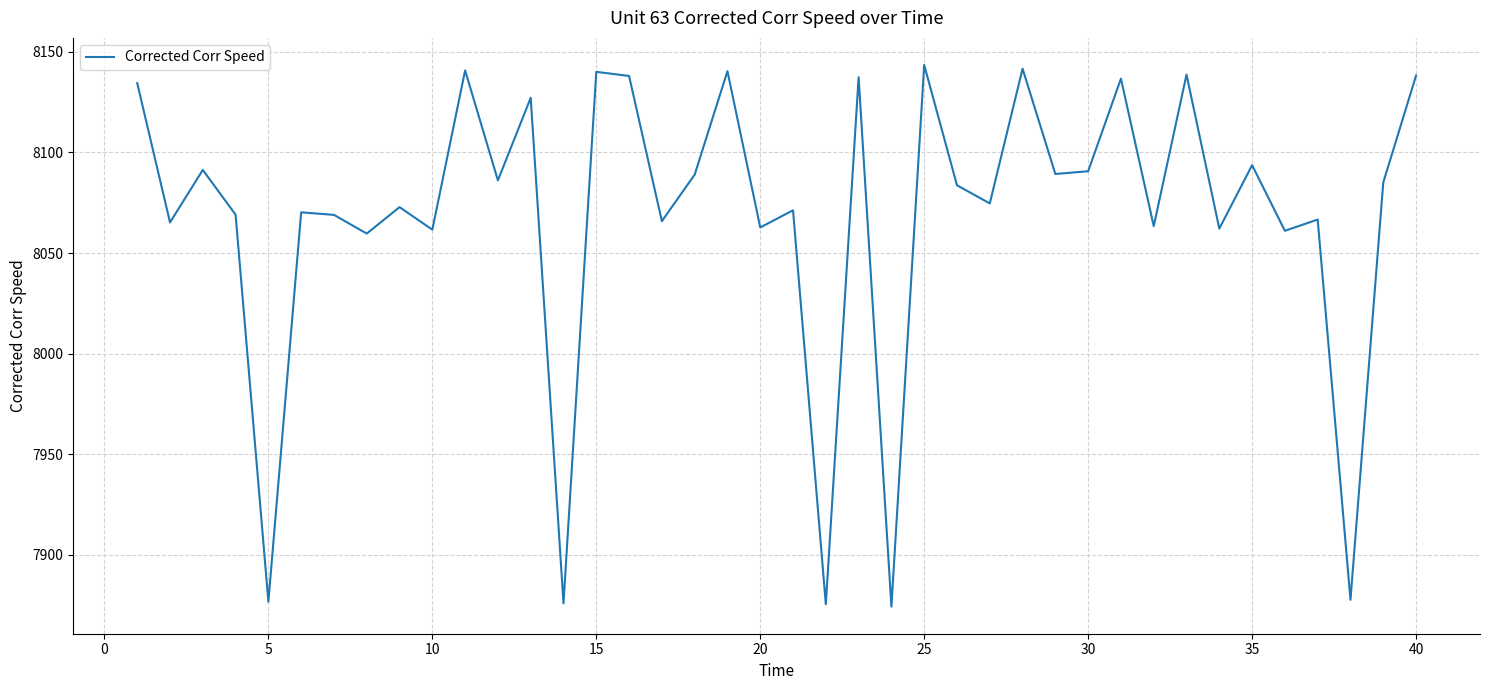

What is the average value?

8068.5